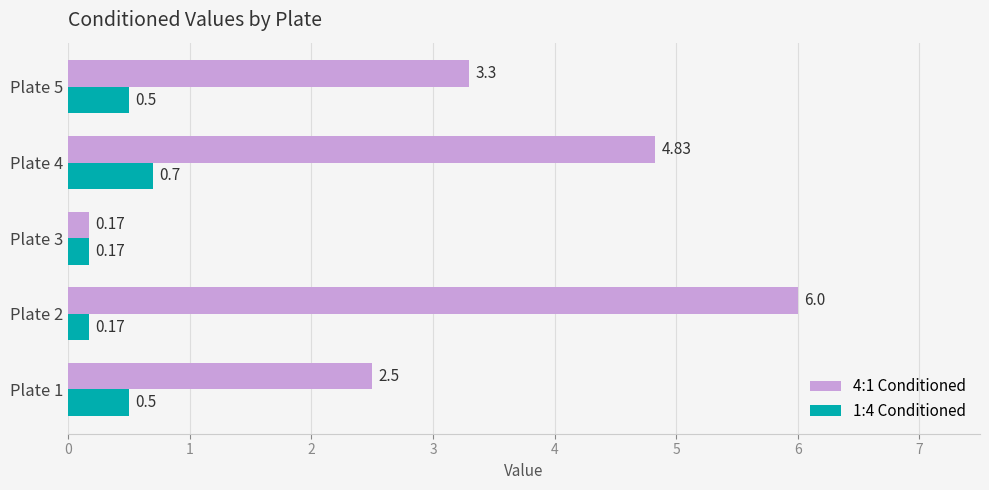

At which category is the sum across all series the highest?

Plate 2